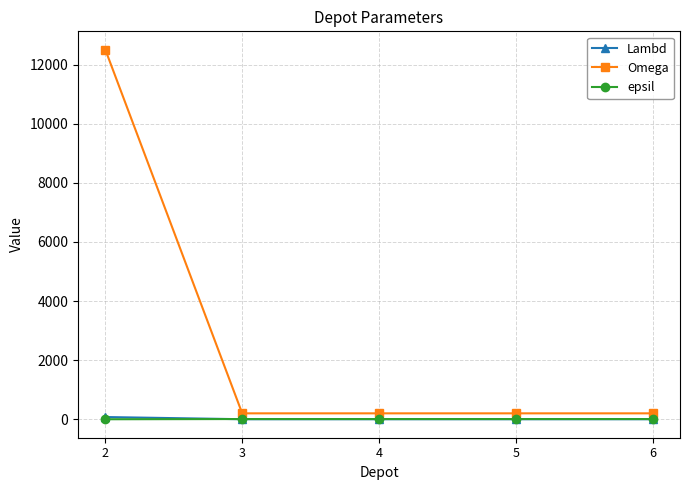

Which series has the largest range (max minus min)?

Omega